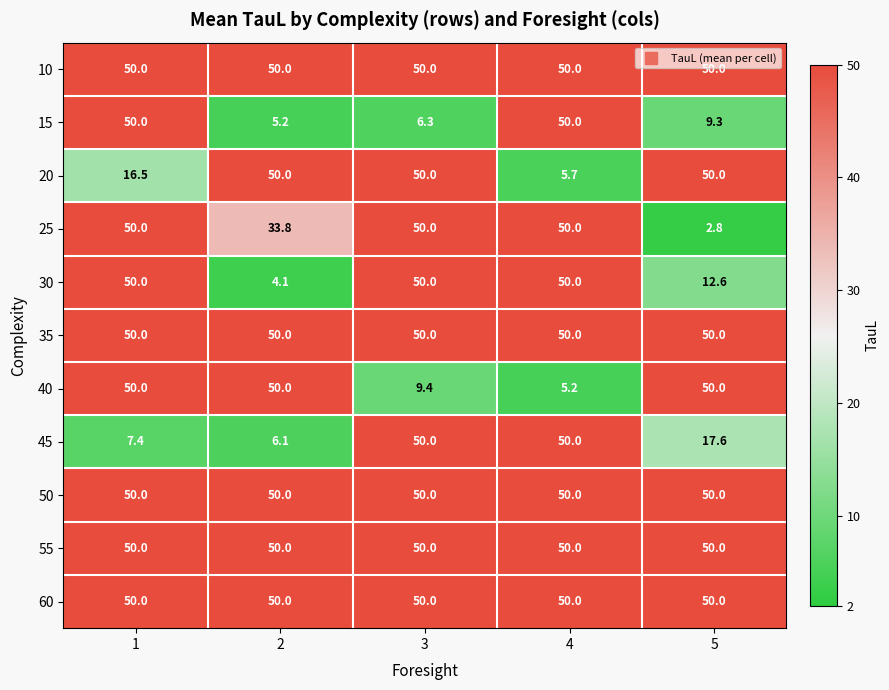

The 35 series shows 28.6 at 1. True or false?

False